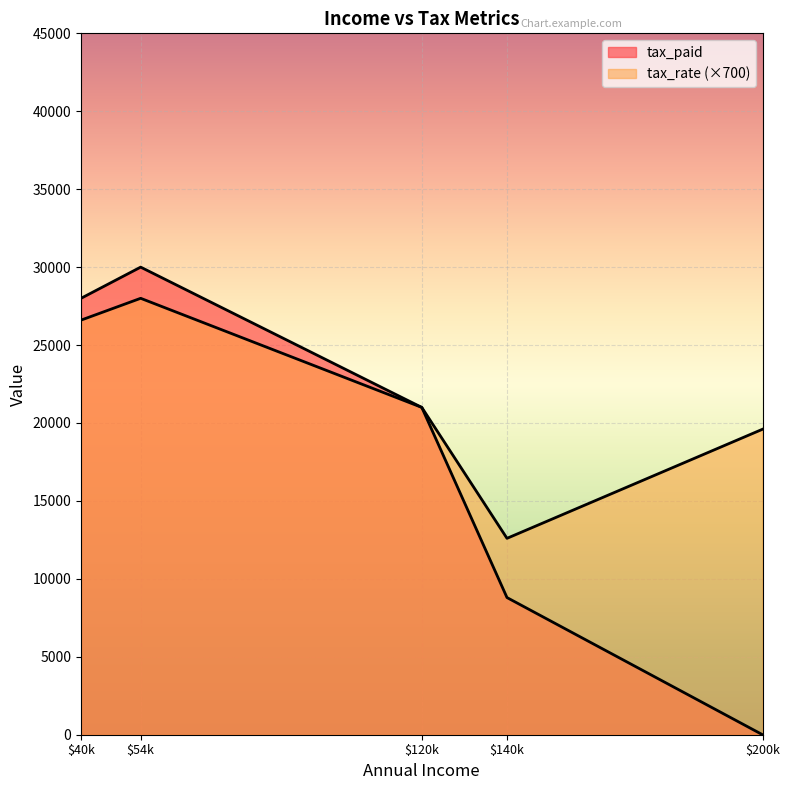

Which category has the highest value across all series?

$54k